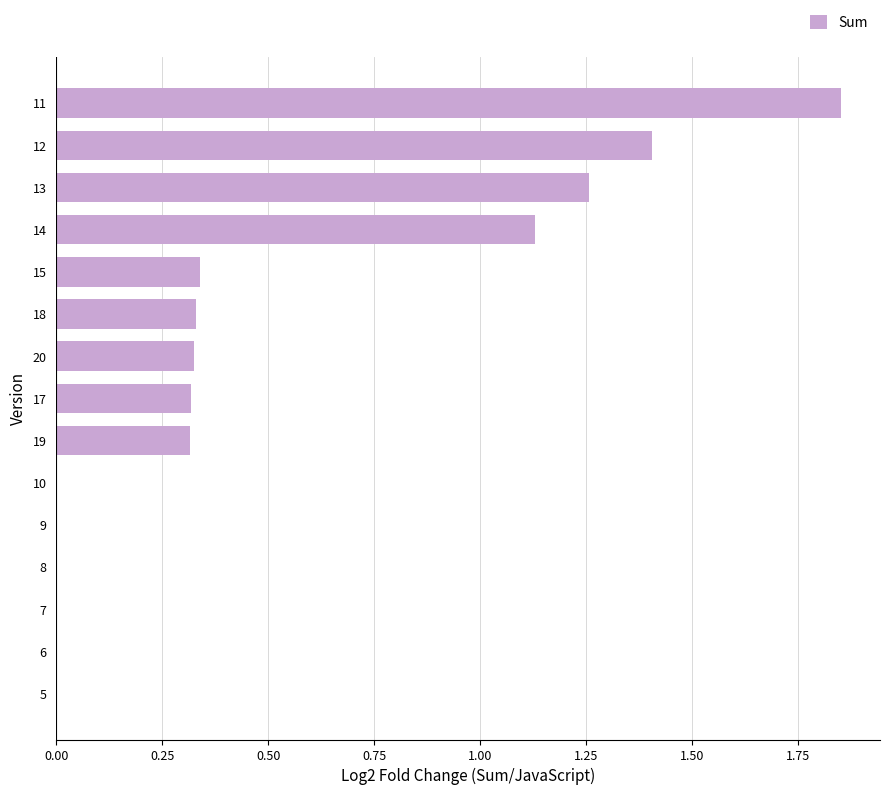

What is the sum of the values at 12 and 13?

2.7